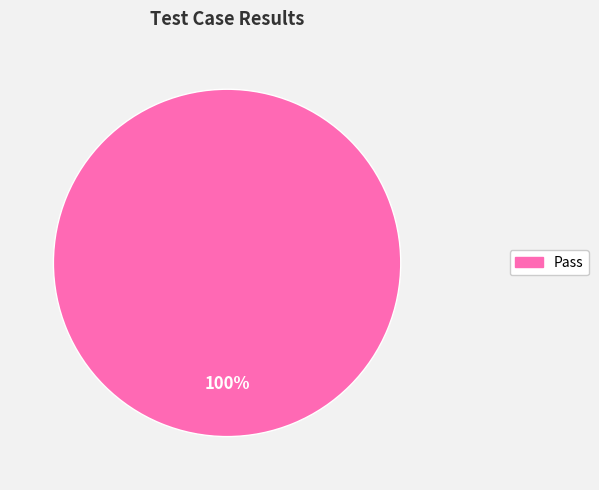

Is there a majority slice in this chart?

Yes